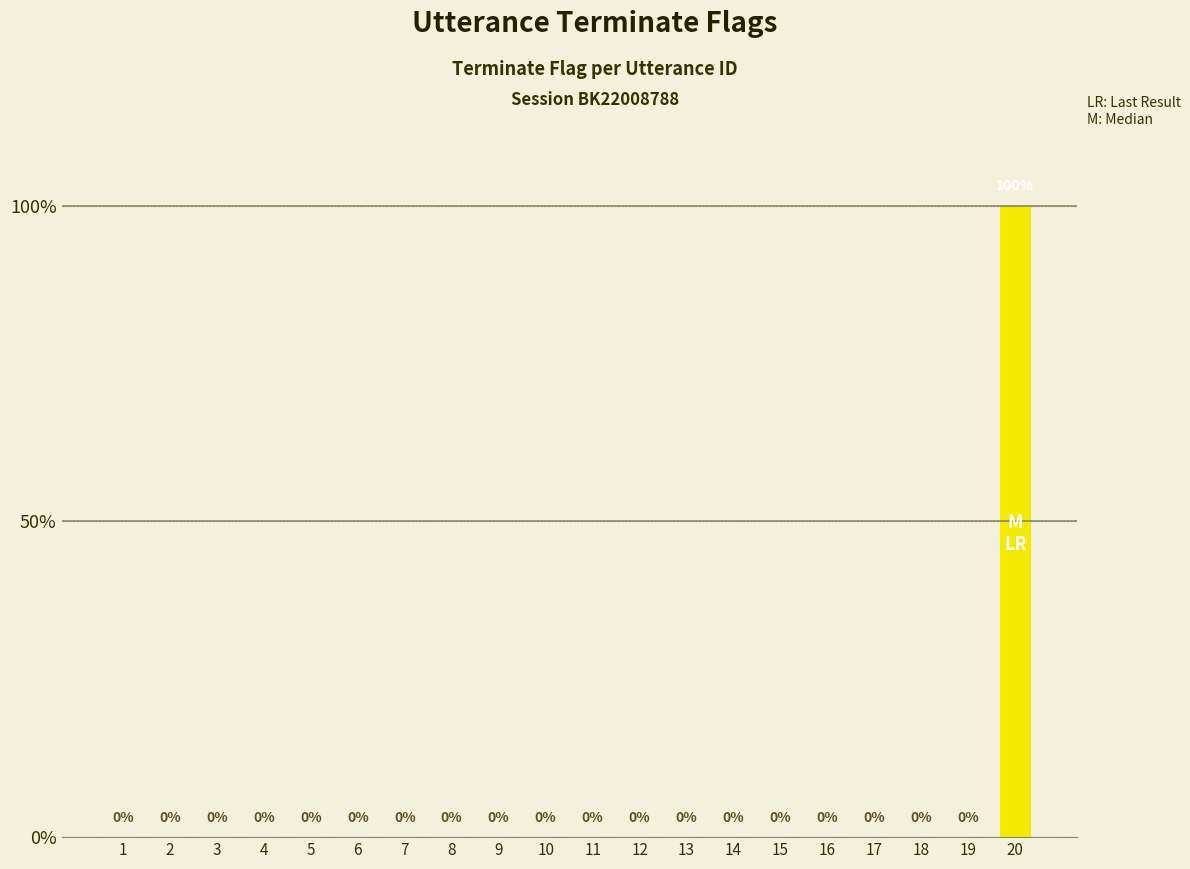

At which label is the value closest to 0?

1